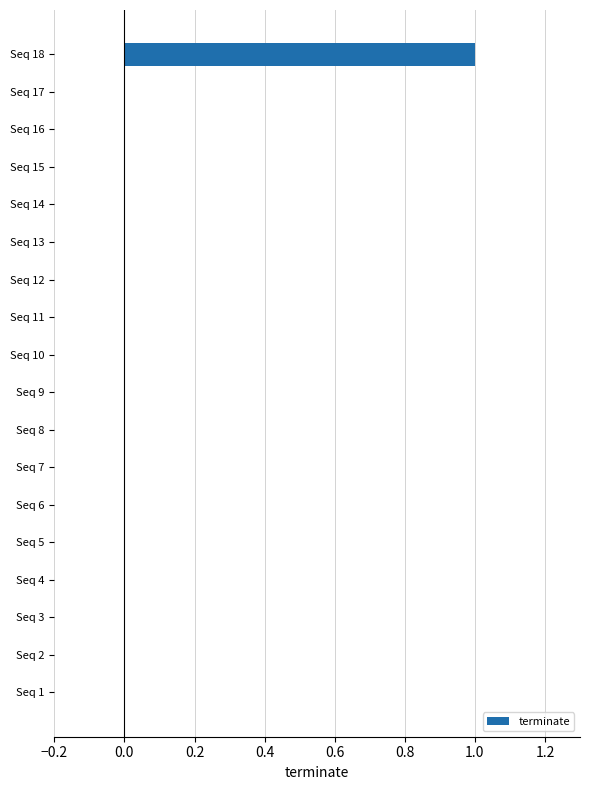

What is the change in value from Seq 5 to Seq 18?

+1